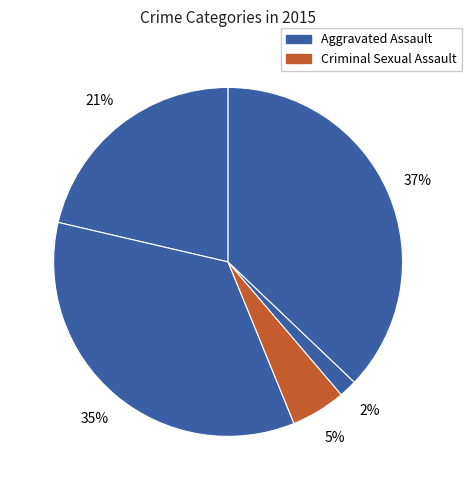

How many segments does this pie chart have?

5